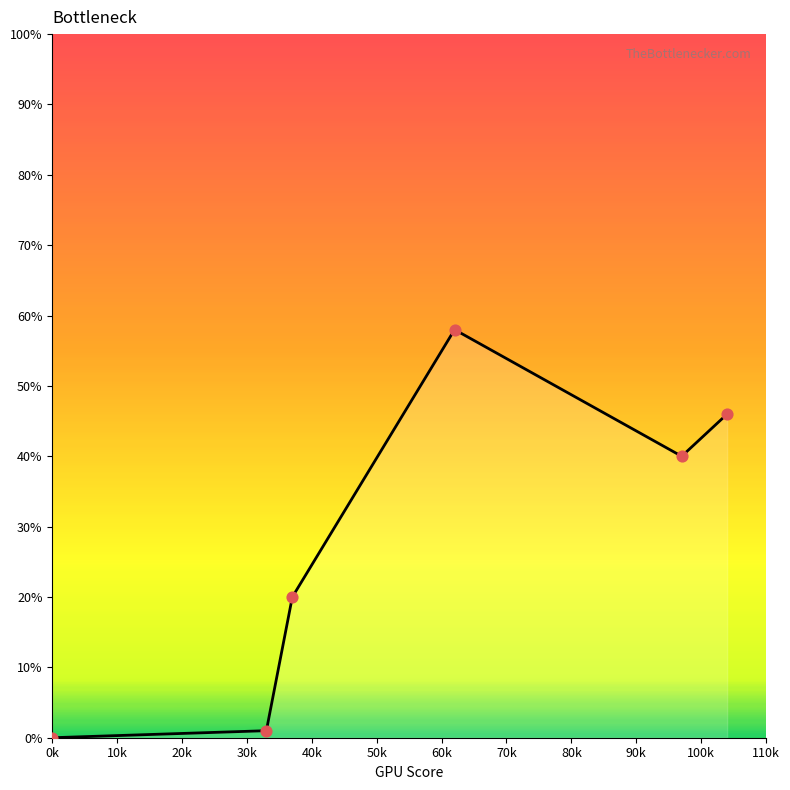

What is the difference between the maximum and second lowest values?

57